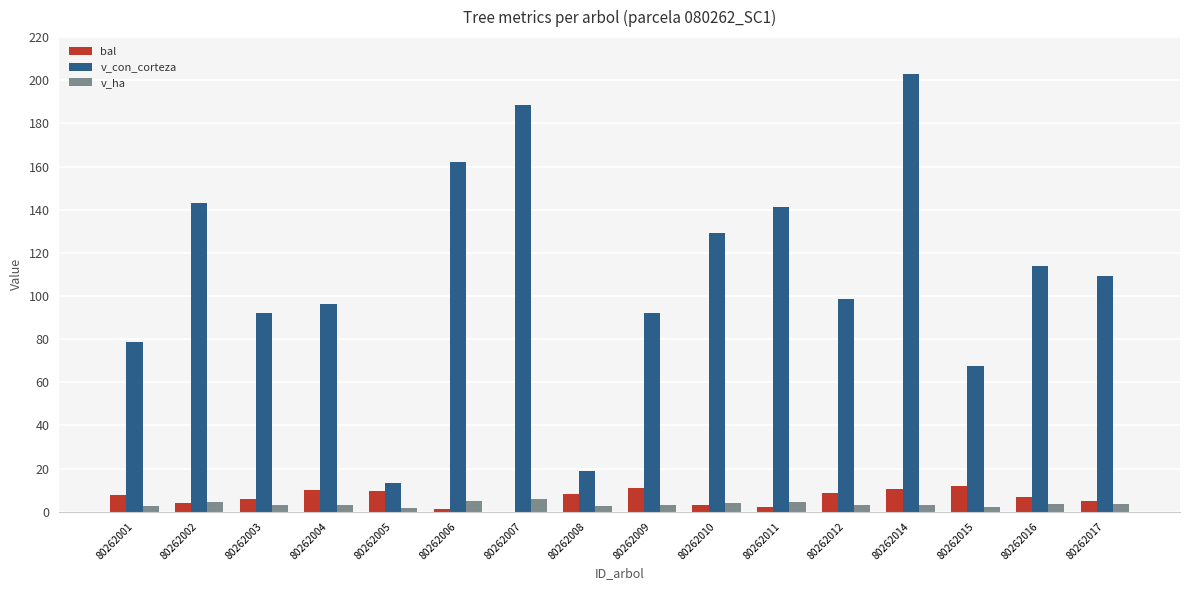

Between 80262010 and 80262011, which series saw the biggest shift?

v_con_corteza